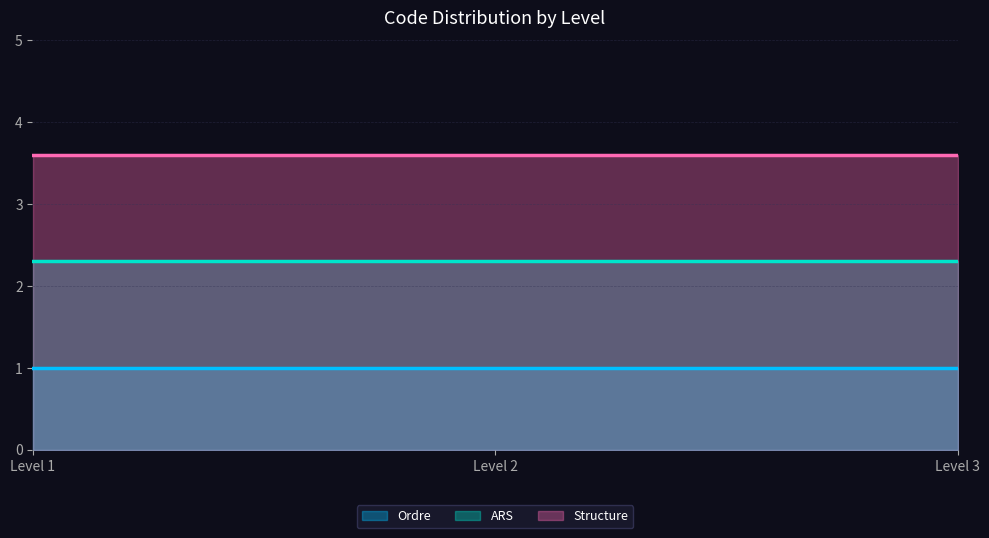

At which label is ARS closest to 2?

Level 1